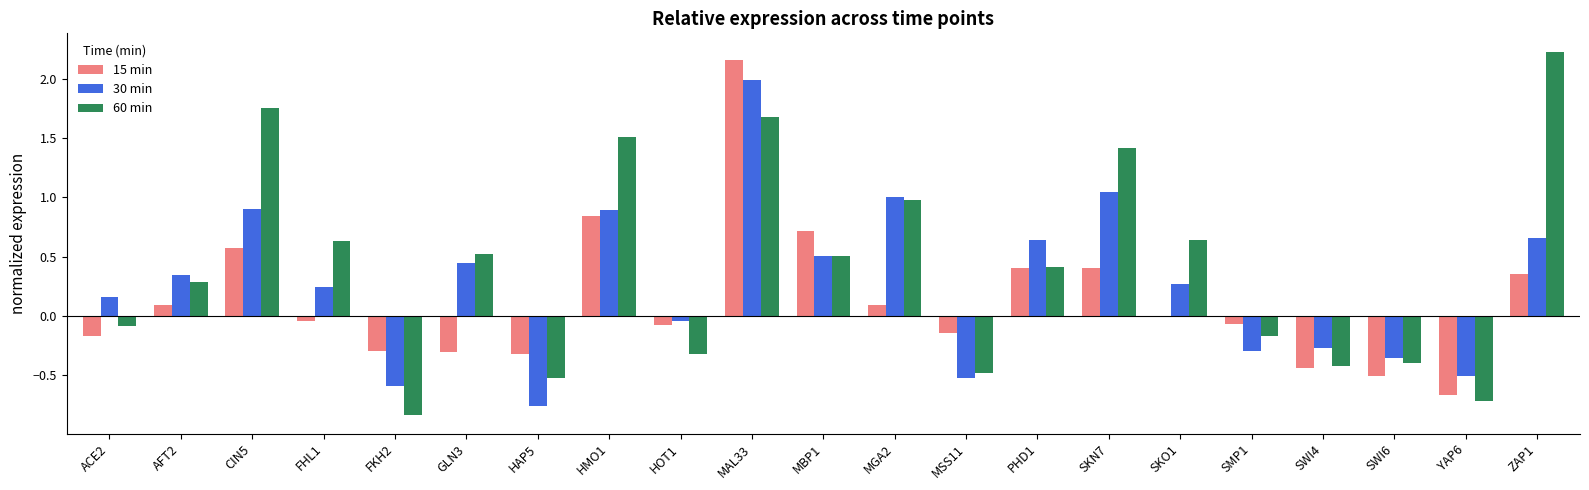

The 30 min series shows 0.3 at AFT2. True or false?

True